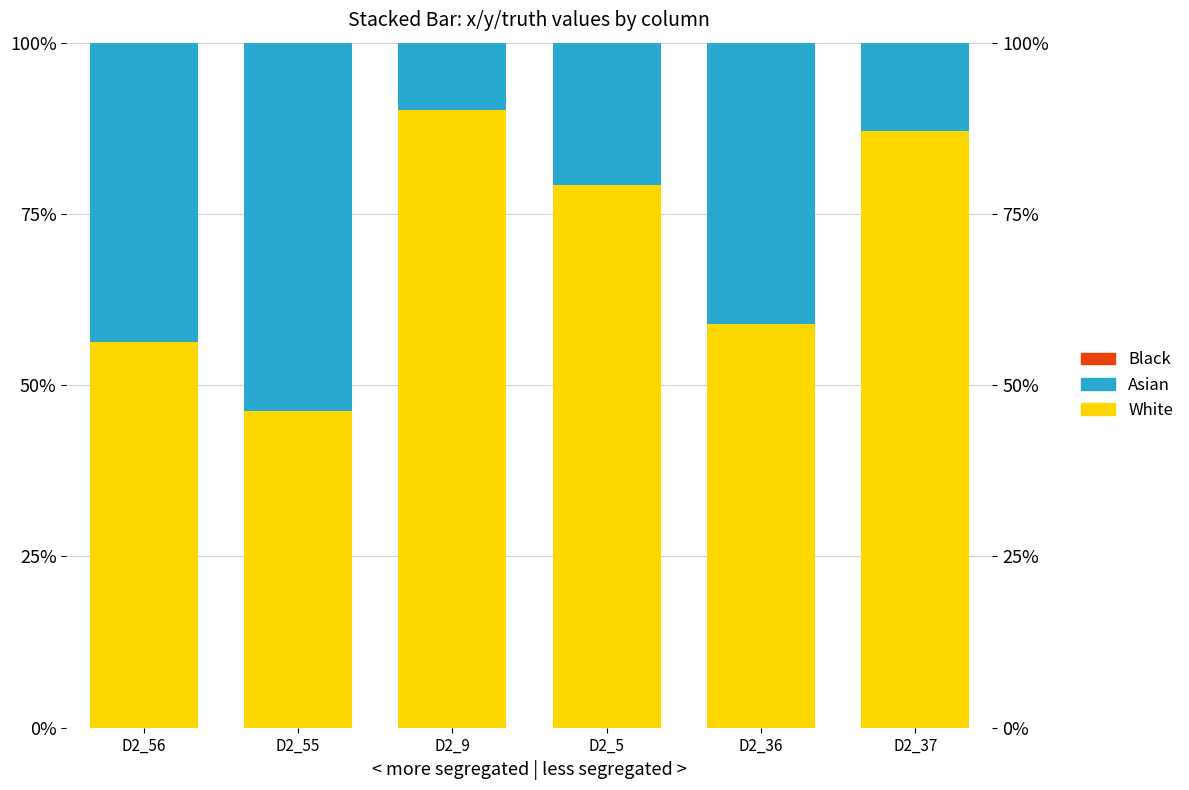

How many bars are there in total?

18